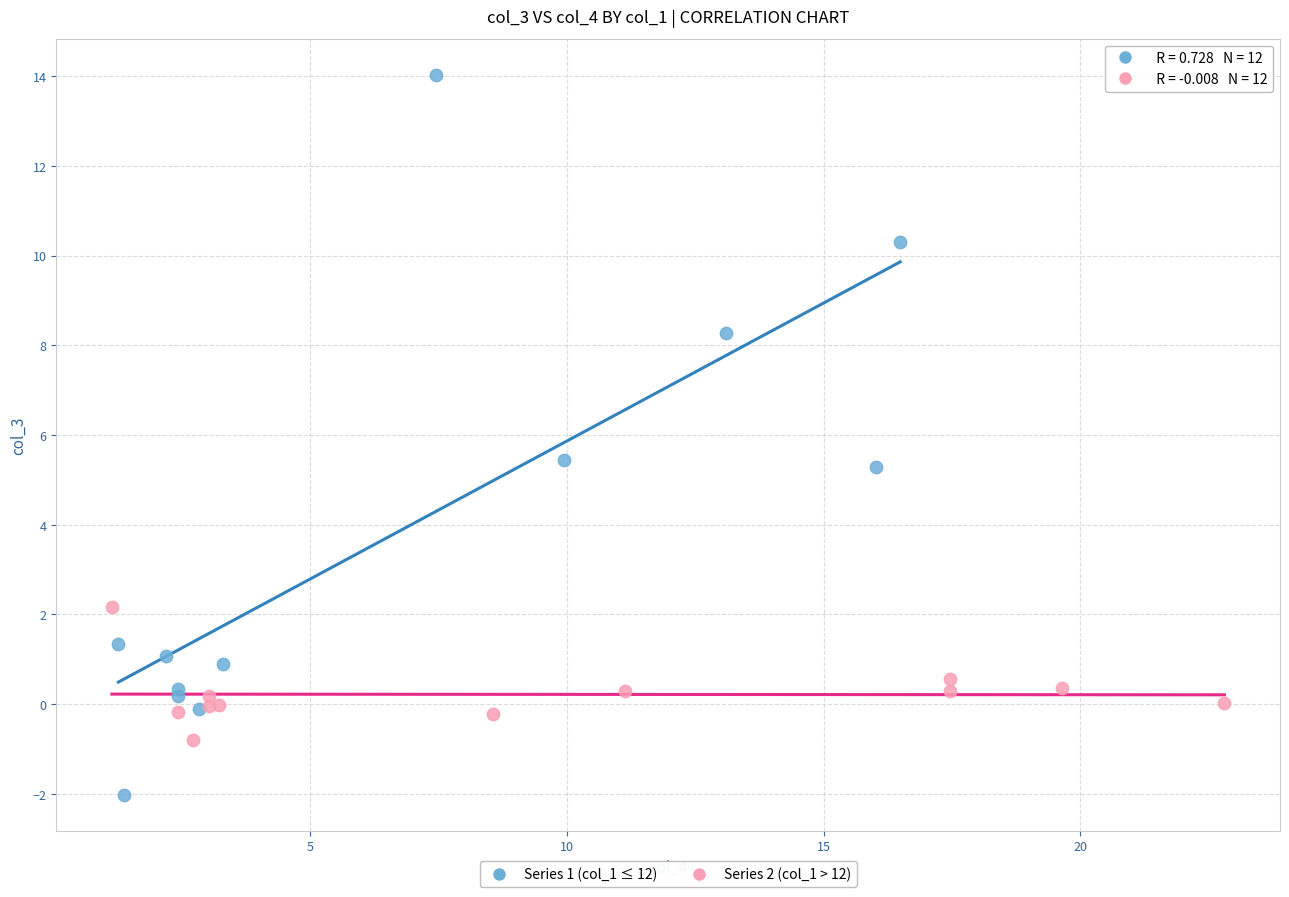

Which series reaches the maximum Y coordinate?

Series 1 (col_1 ≤ 12)